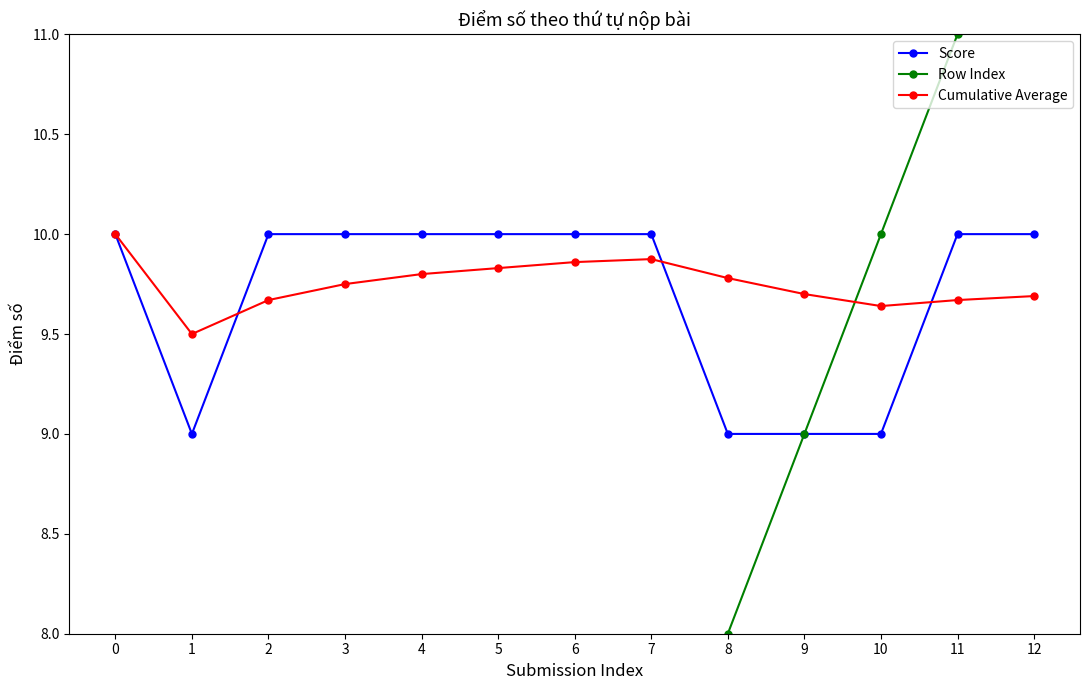

What are all the series names shown in the legend?

Score, Row Index, Cumulative Average